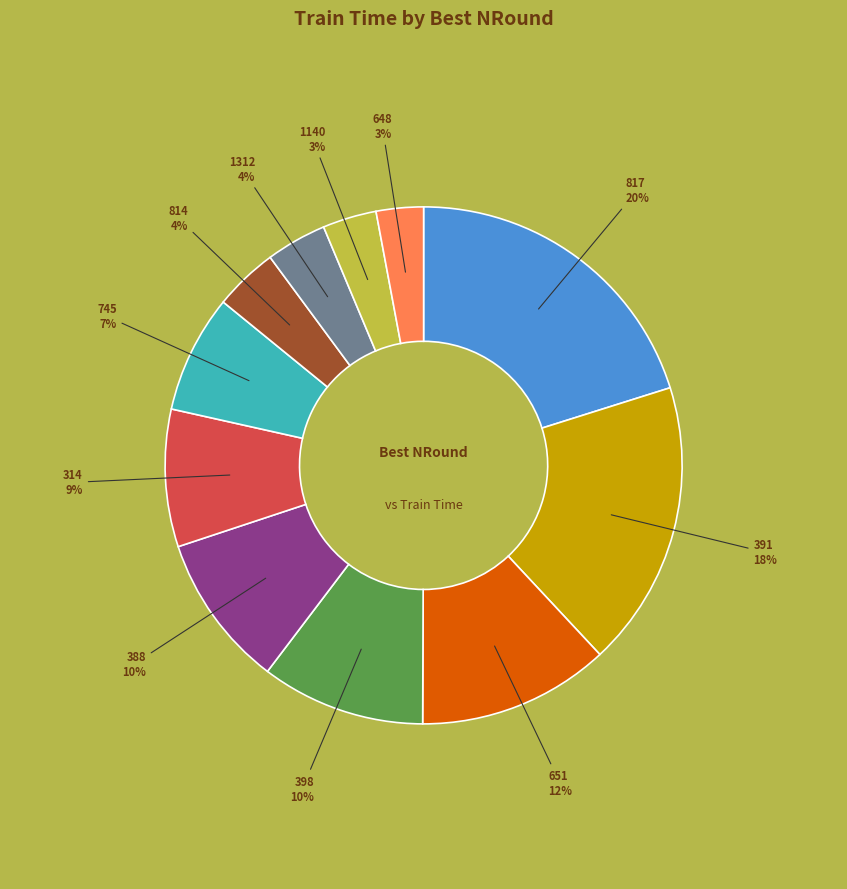

Which has a higher value, 817 or 388?

817